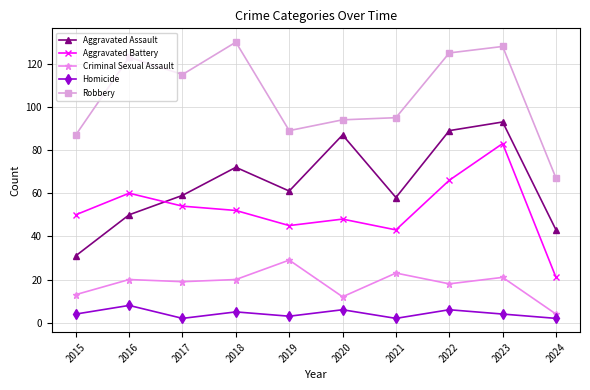

Rank the categories by Aggravated Battery value from highest to lowest.

2023, 2022, 2016, 2017, 2018, 2015, 2020, 2019, 2021, 2024